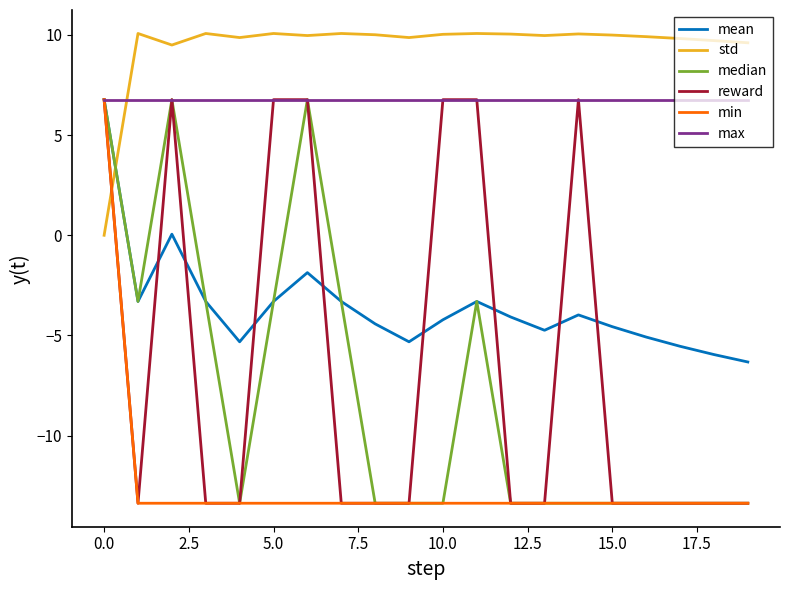

What is the greatest value displayed?

10.1